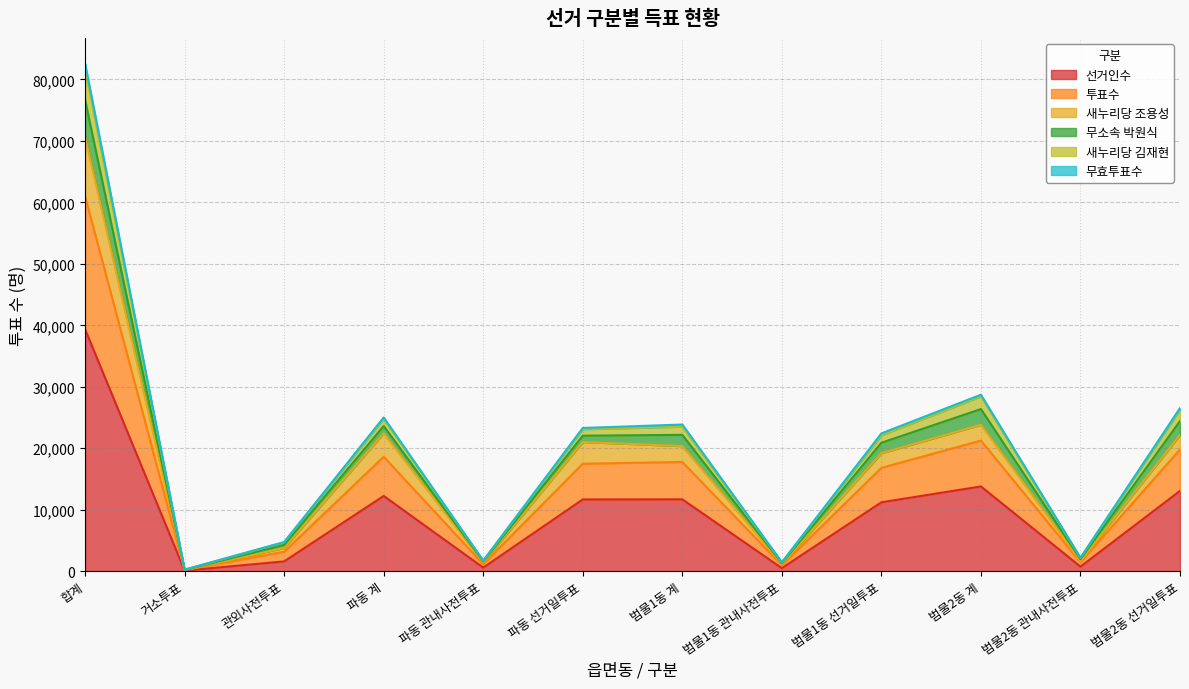

What is the label of the 6th point from the left?

파동 선거일투표